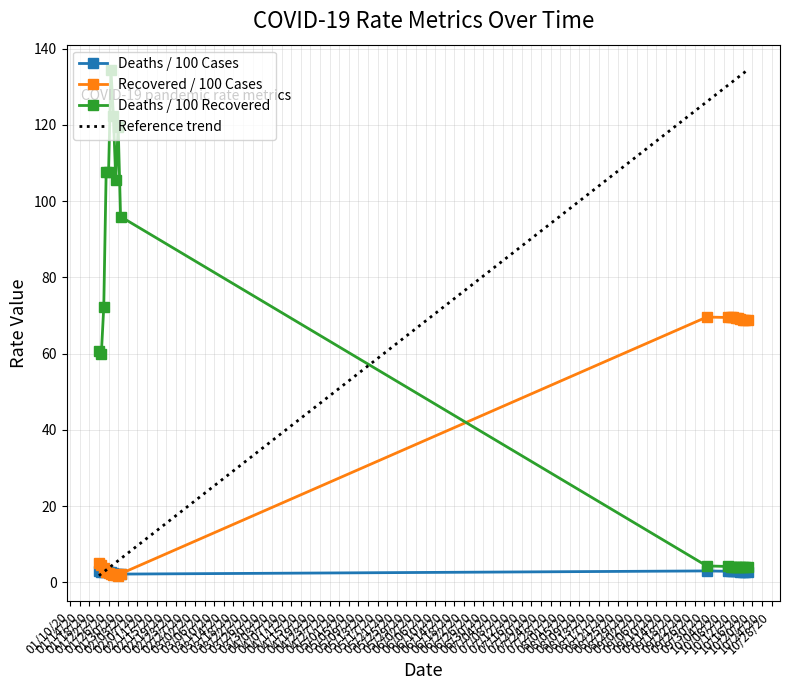

Which series ends up on top after the final intersection of Recovered / 100 Cases and Deaths / 100 Recovered?

Recovered / 100 Cases